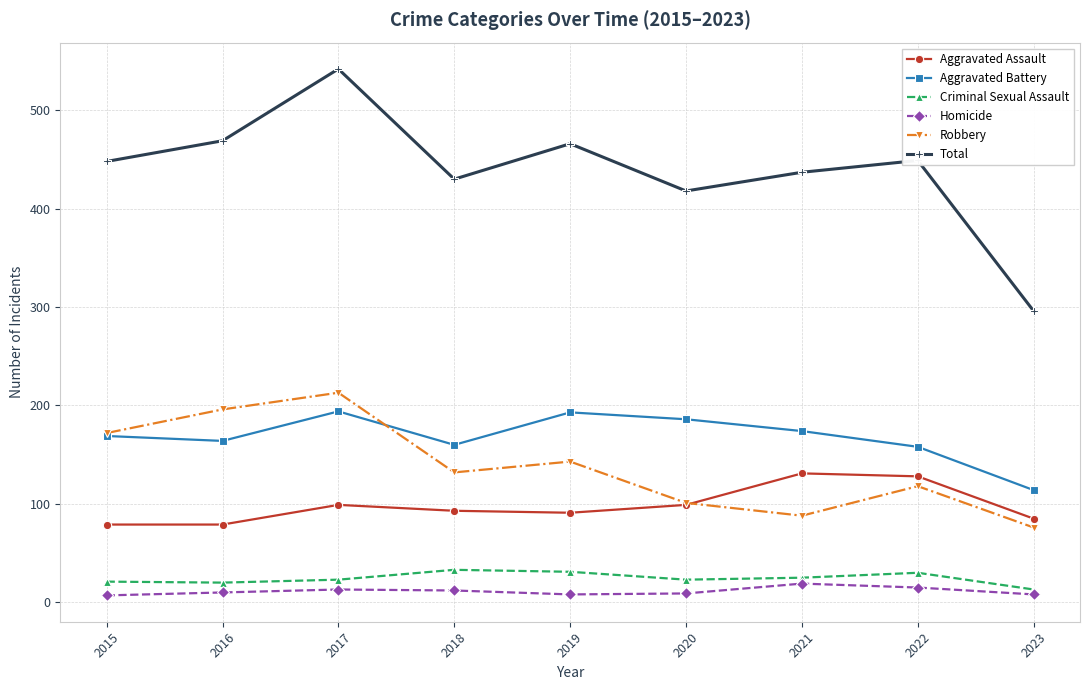

At which category does Aggravated Battery reach its first local peak?

2017